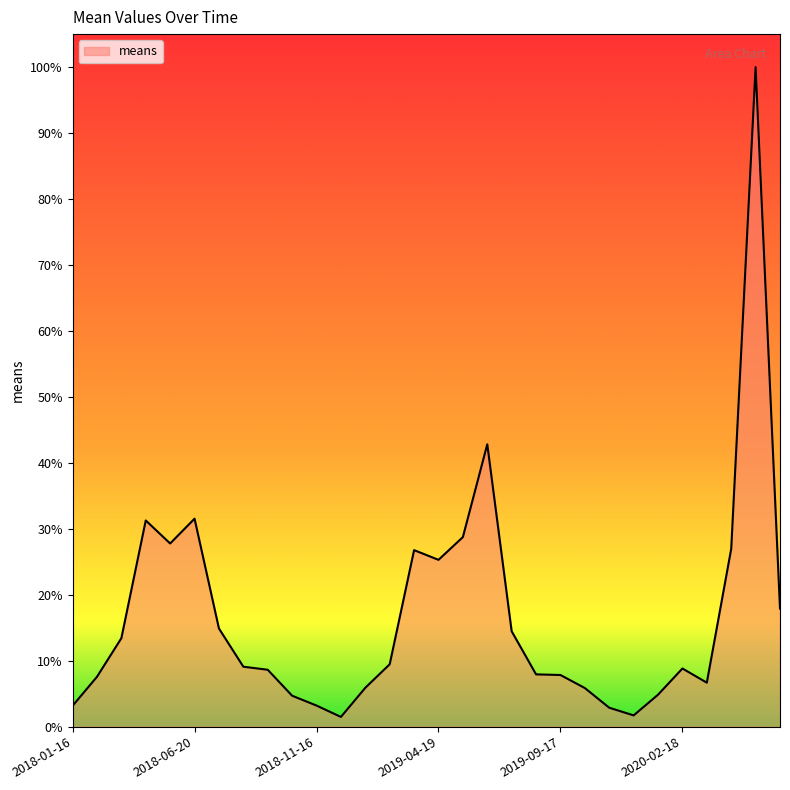

What is the greatest value displayed?

100.0